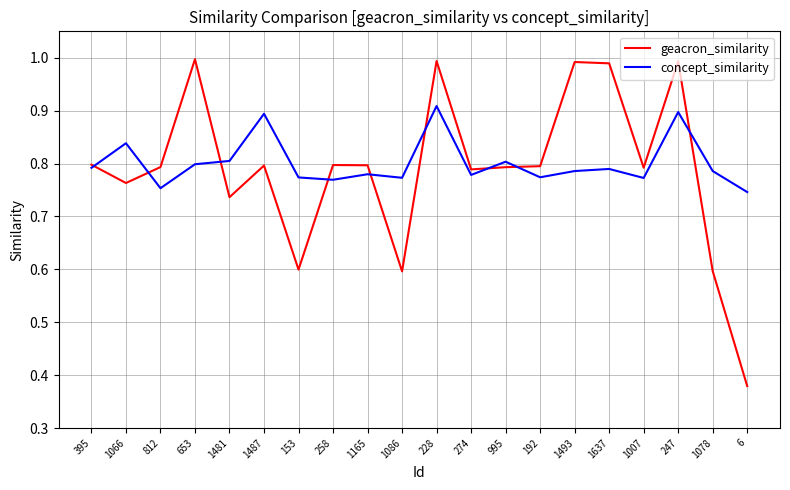

What is the difference between the highest and lowest values at 1487?

0.1